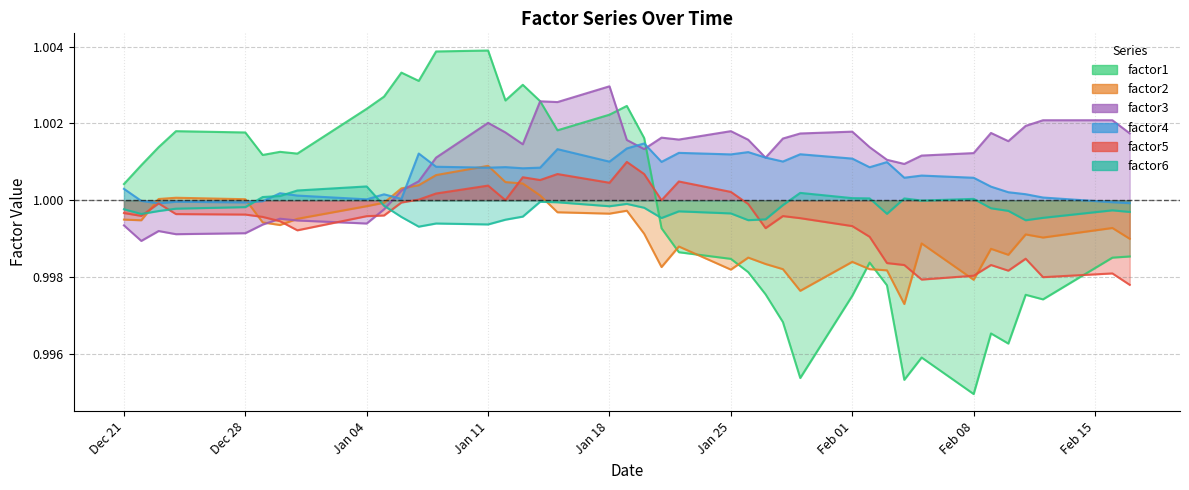

Which series has the largest total across all categories?

factor3